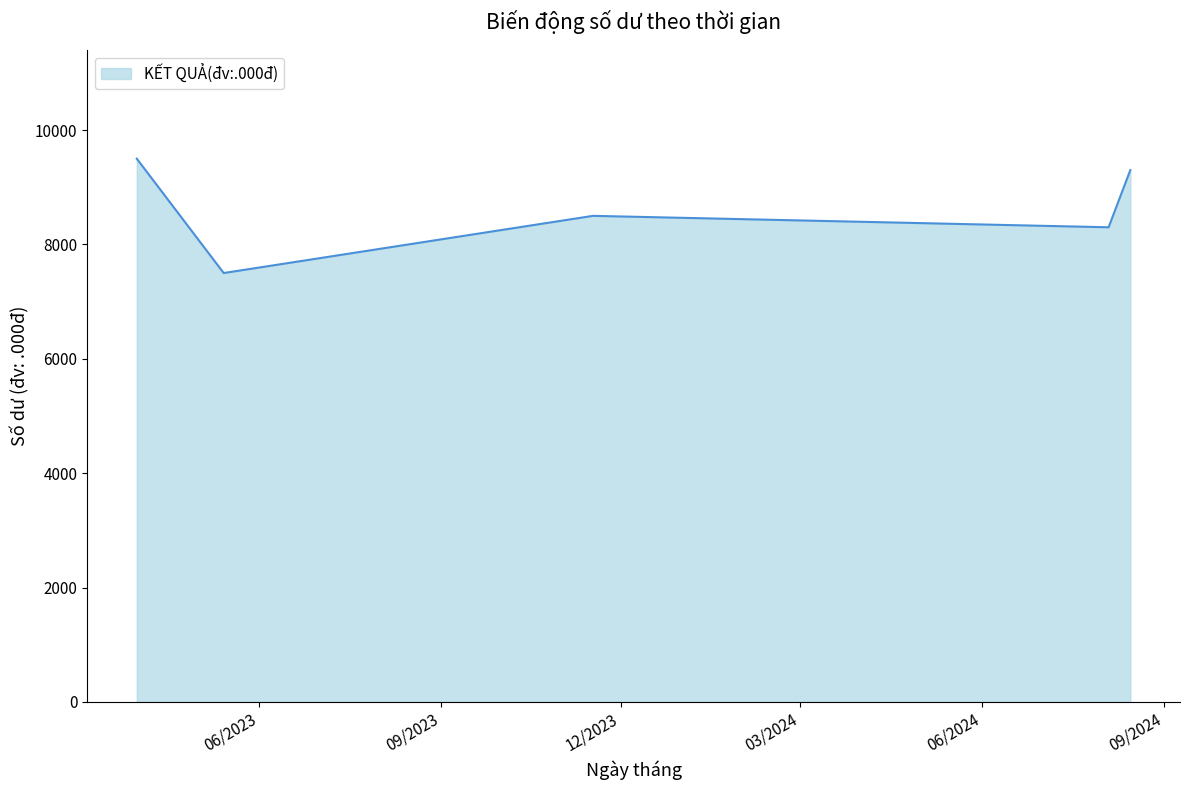

What is the greatest value displayed?

9500